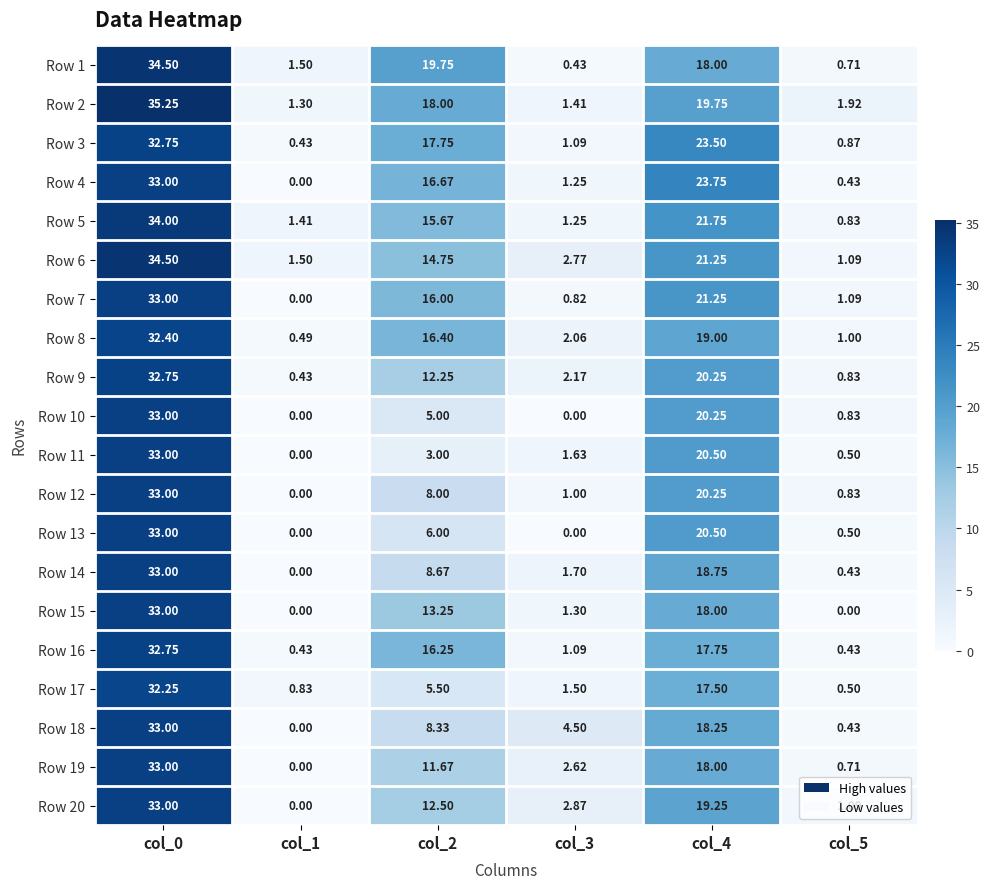

Is the value of Row 1 at col_1 greater than the value of Row 18 at col_2?

No